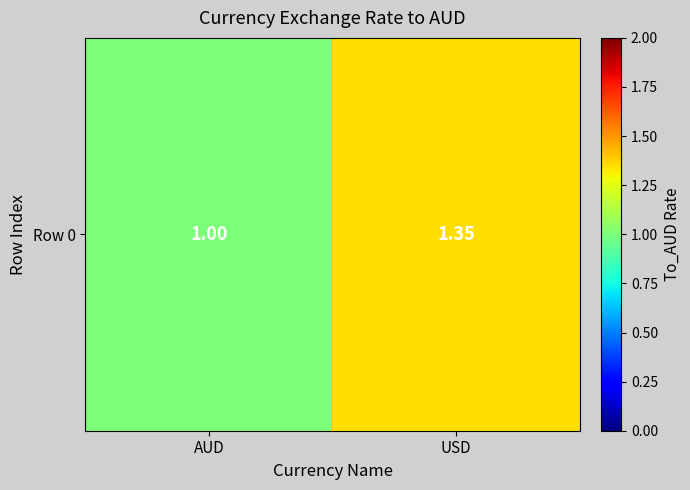

The value at USD is 1.4. True or false?

True